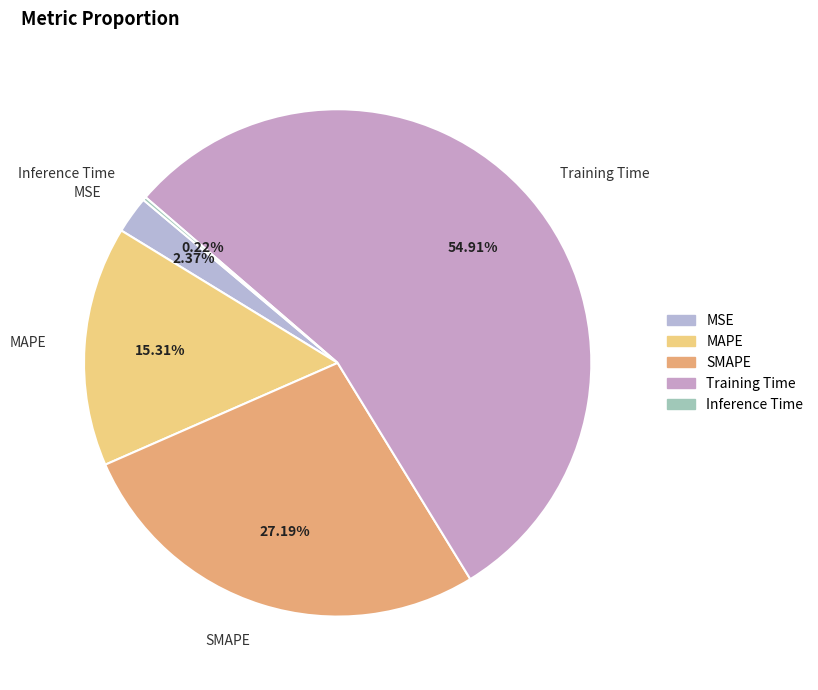

What is the majority slice?

Training Time